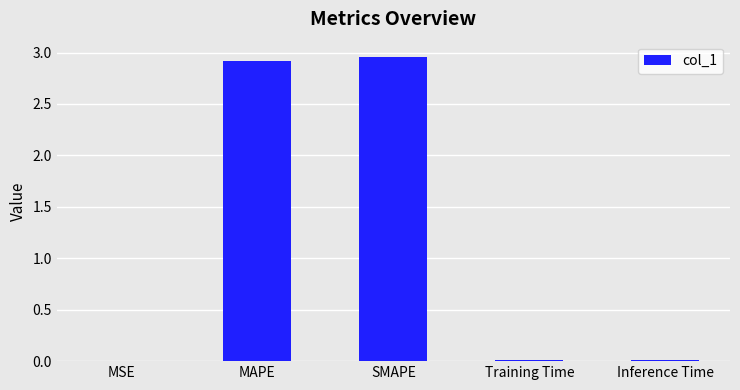

Are the bars horizontal?

No